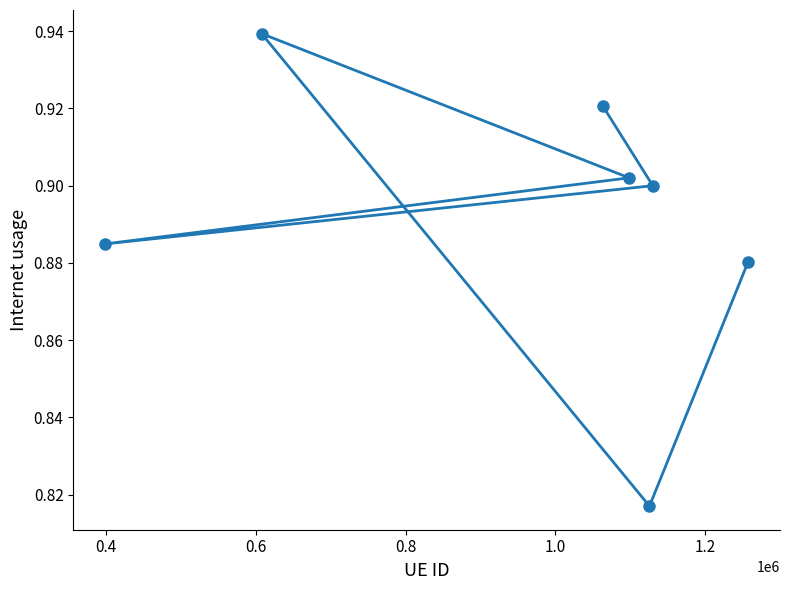

Count the values in the range 0 to 1.

7